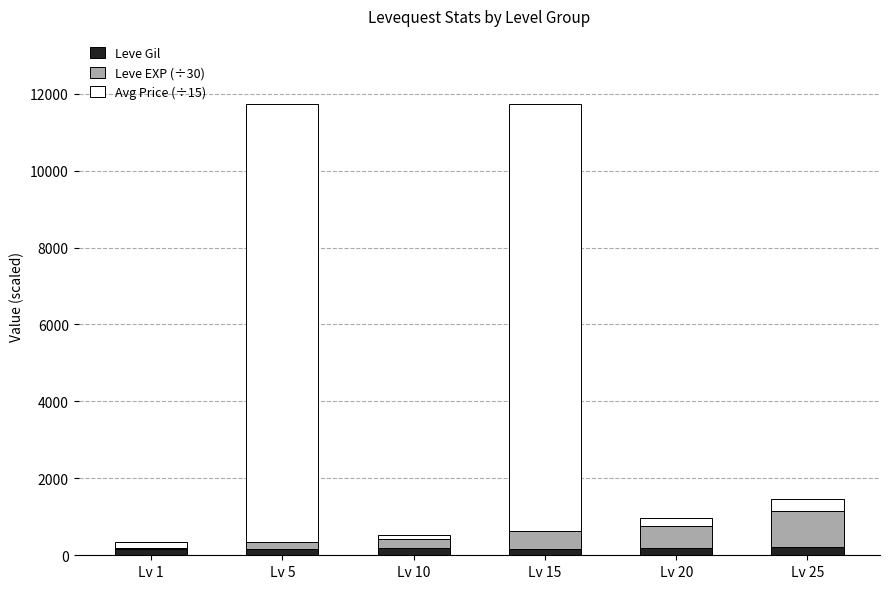

How many categories are shown in the chart?

6